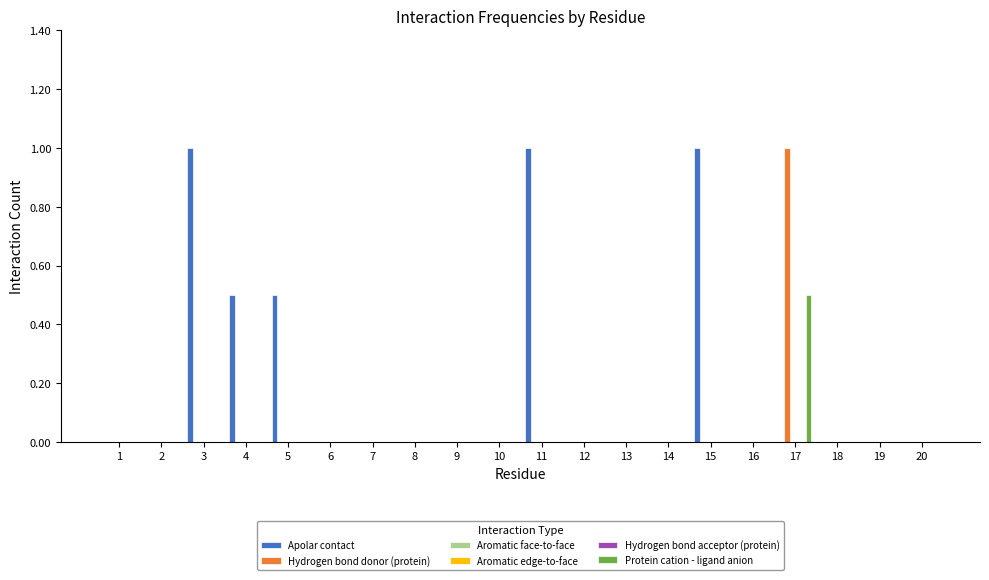

What is the total value across all series at 17?

1.5